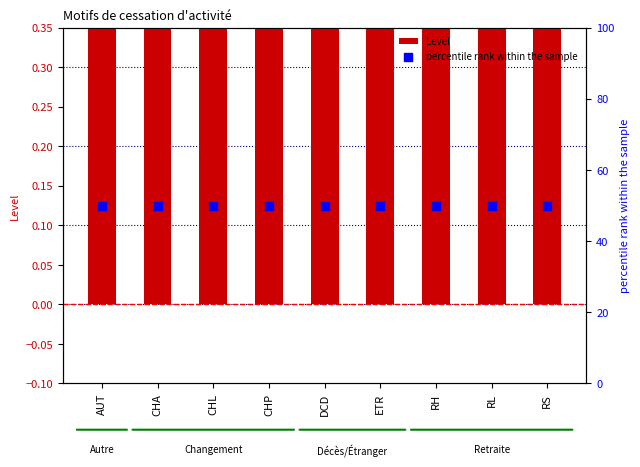

At how many categories does at least one series exceed 49?

9